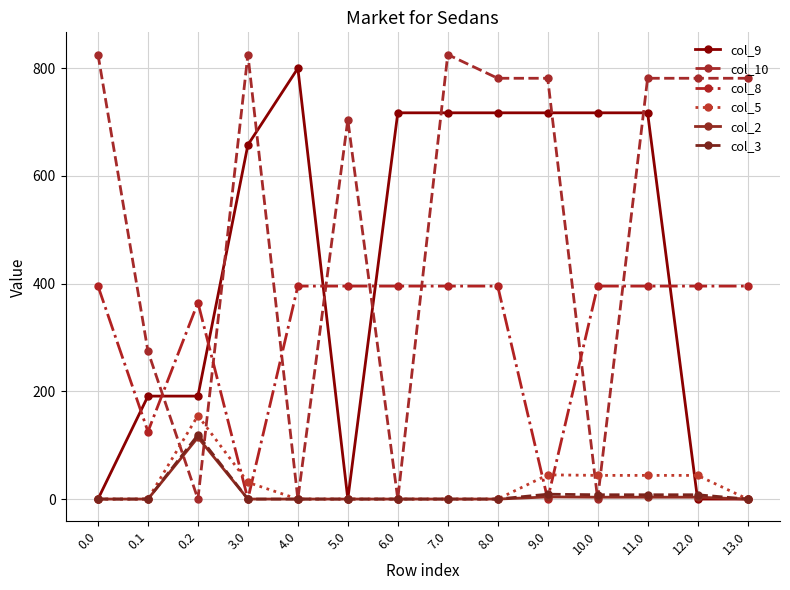

Which series changed the most between 0.2 and 6.0?

col_9